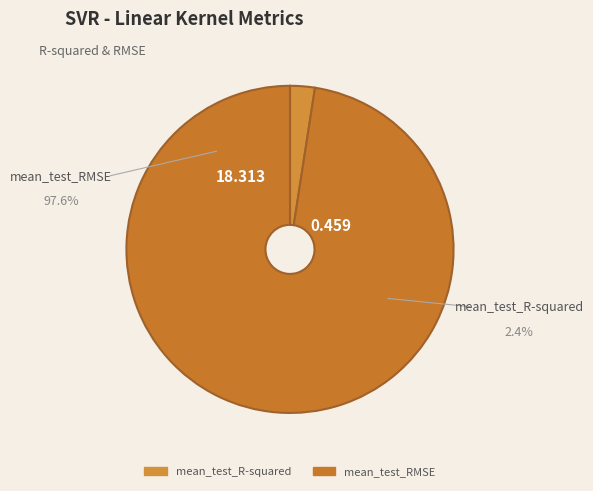

Count the number of slices in the pie.

2